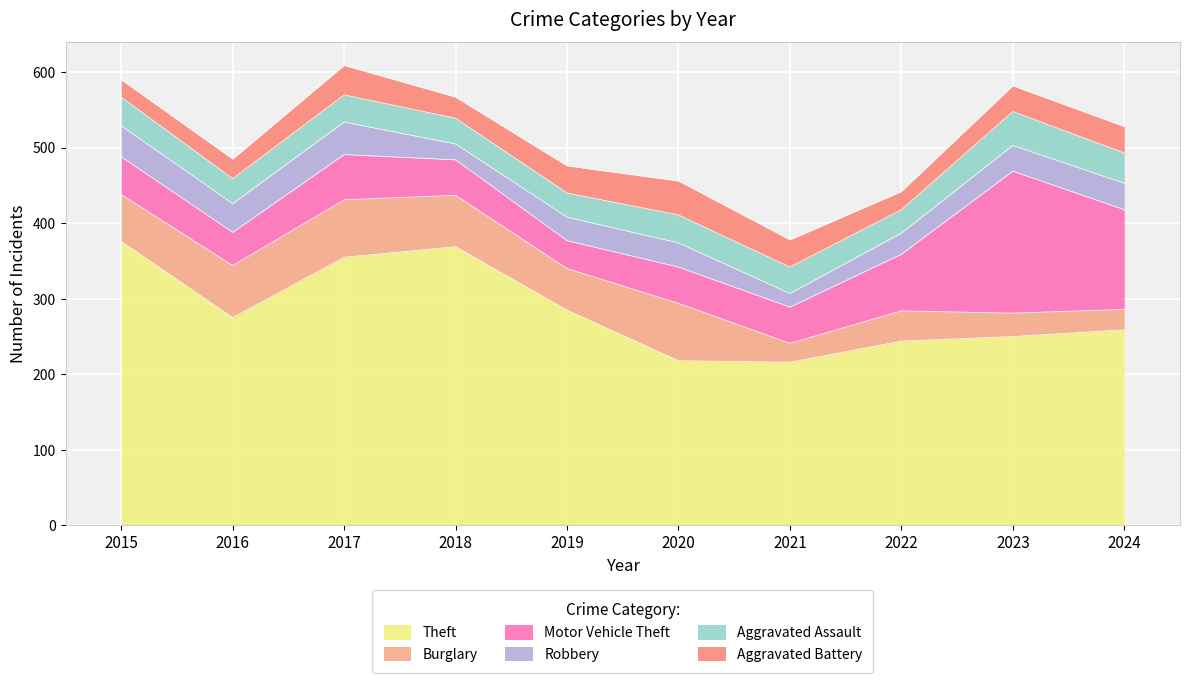

What is the sum of the Aggravated Battery values at 2024 and 2018?

63